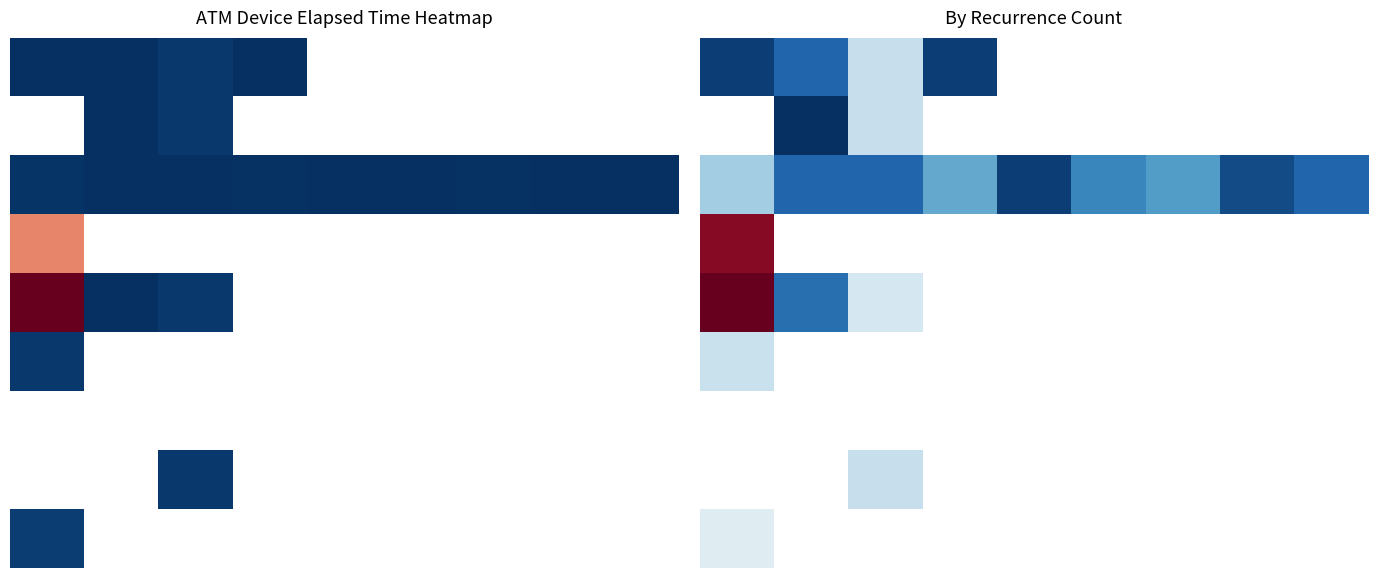

At how many categories does at least one series exceed 5?

6